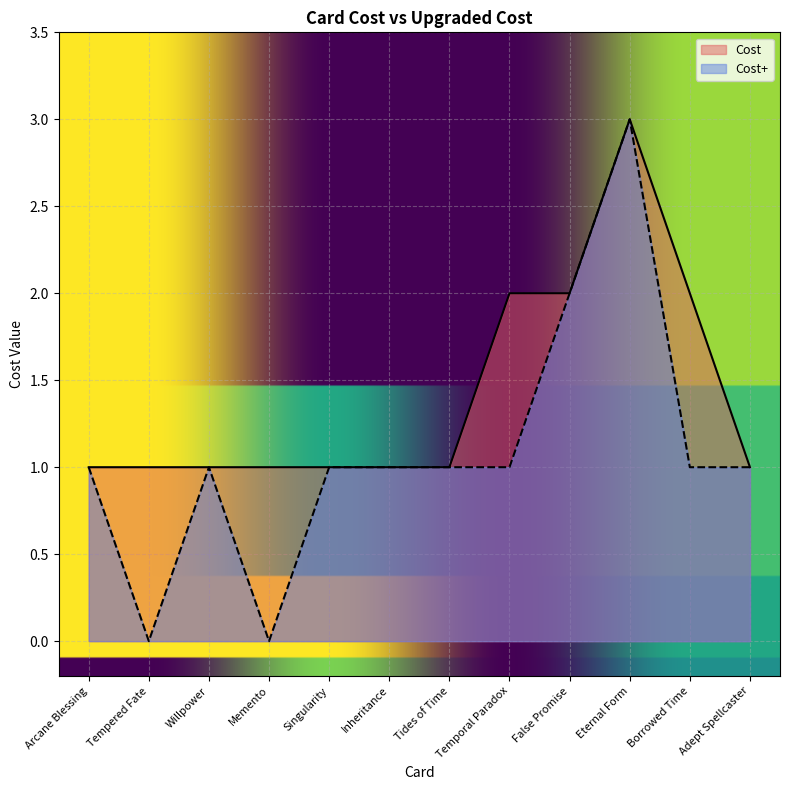

What is the label of the 9th point from the right?

Memento